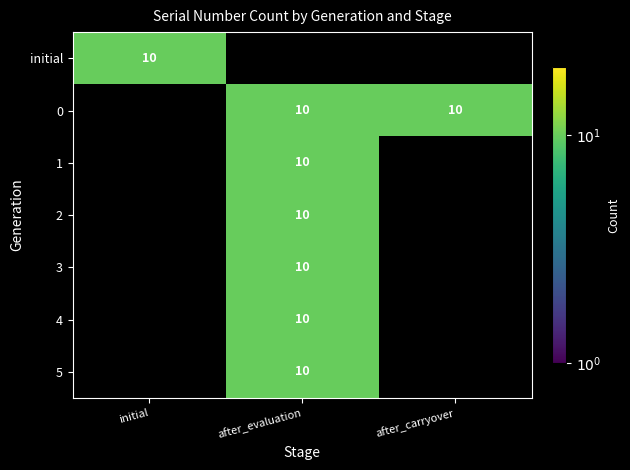

True or false: 2 has a value of 3 at after_carryover.

False